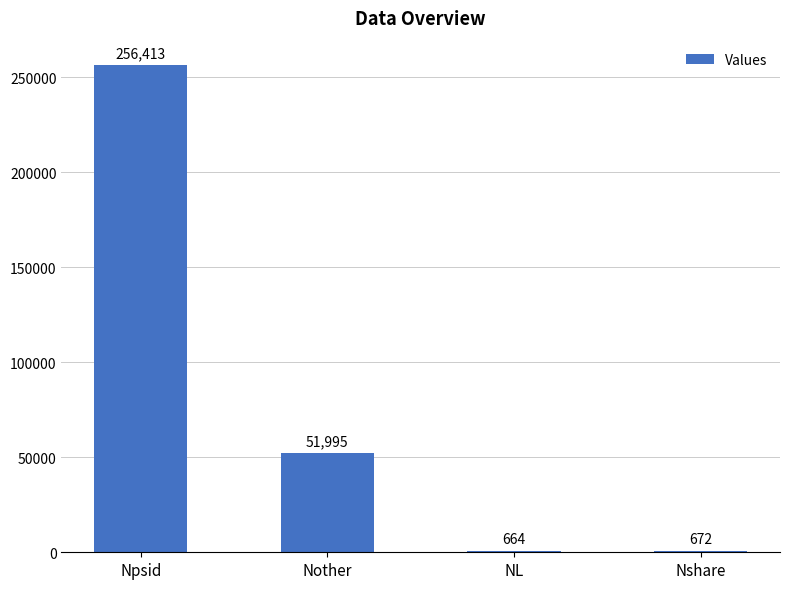

The chart shows a value of 51995 at Nother. True or false?

True